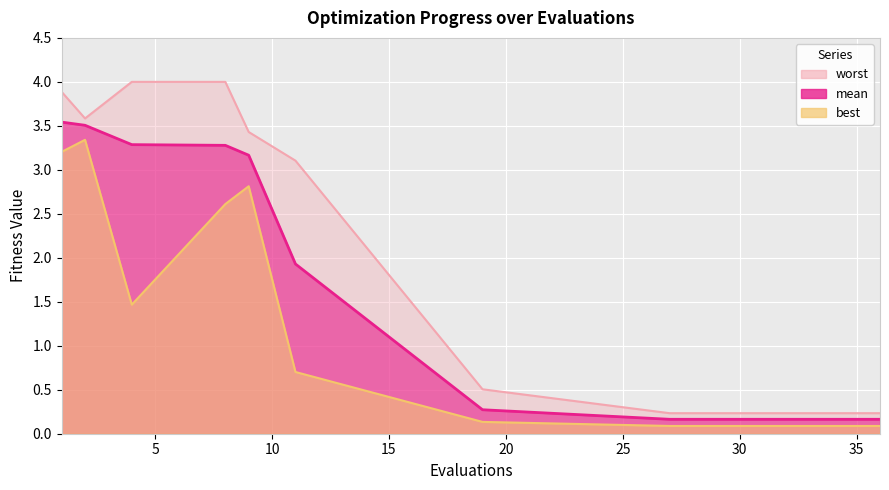

Reading left to right, what are all the values shown in this chart?

mean: 1=3.5	2=3.5	4=3.3	8=3.3	9=3.2	11=1.9	19=0.3	27=0.2	28=0.2	29=0.2	30=0.2	31=0.2	32=0.2	33=0.2	34=0.2	35=0.2	36=0.2
best: 1=3.2	2=3.3	4=1.5	8=2.6	9=2.8	11=0.7	19=0.1	27=0.1	28=0.1	29=0.1	30=0.1	31=0.1	32=0.1	33=0.1	34=0.1	35=0.1	36=0.1
worst: 1=3.9	2=3.6	4=4.0	8=4.0	9=3.4	11=3.1	19=0.5	27=0.2	28=0.2	29=0.2	30=0.2	31=0.2	32=0.2	33=0.2	34=0.2	35=0.2	36=0.2